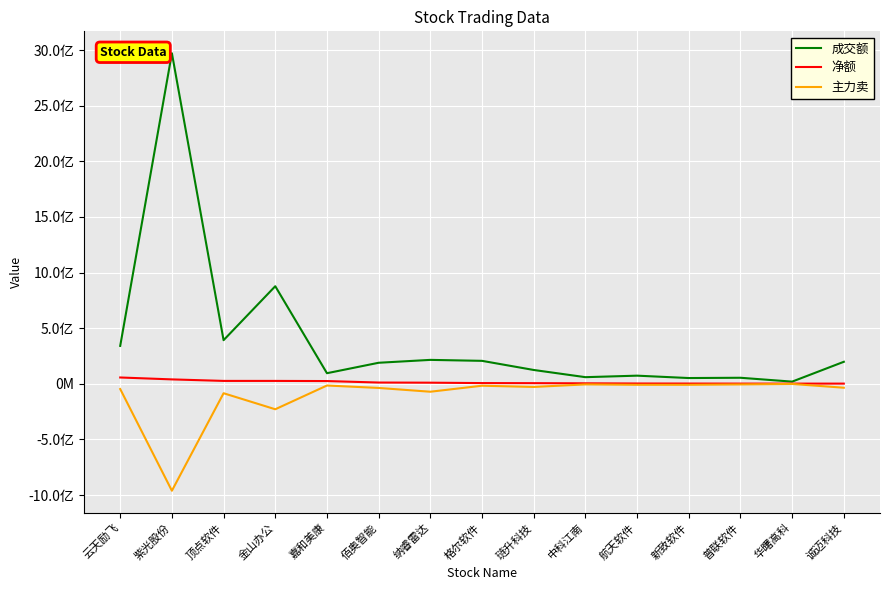

What is the minimum value for 主力卖?

-961507425